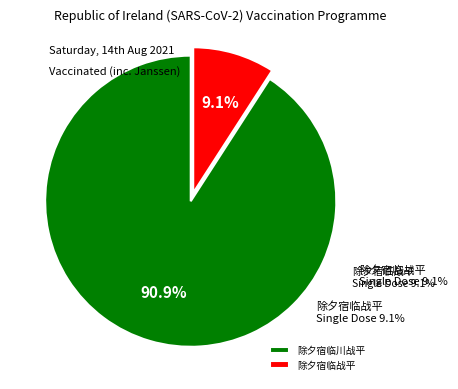

What is the smallest slice in the pie chart?

除夕宿临战平